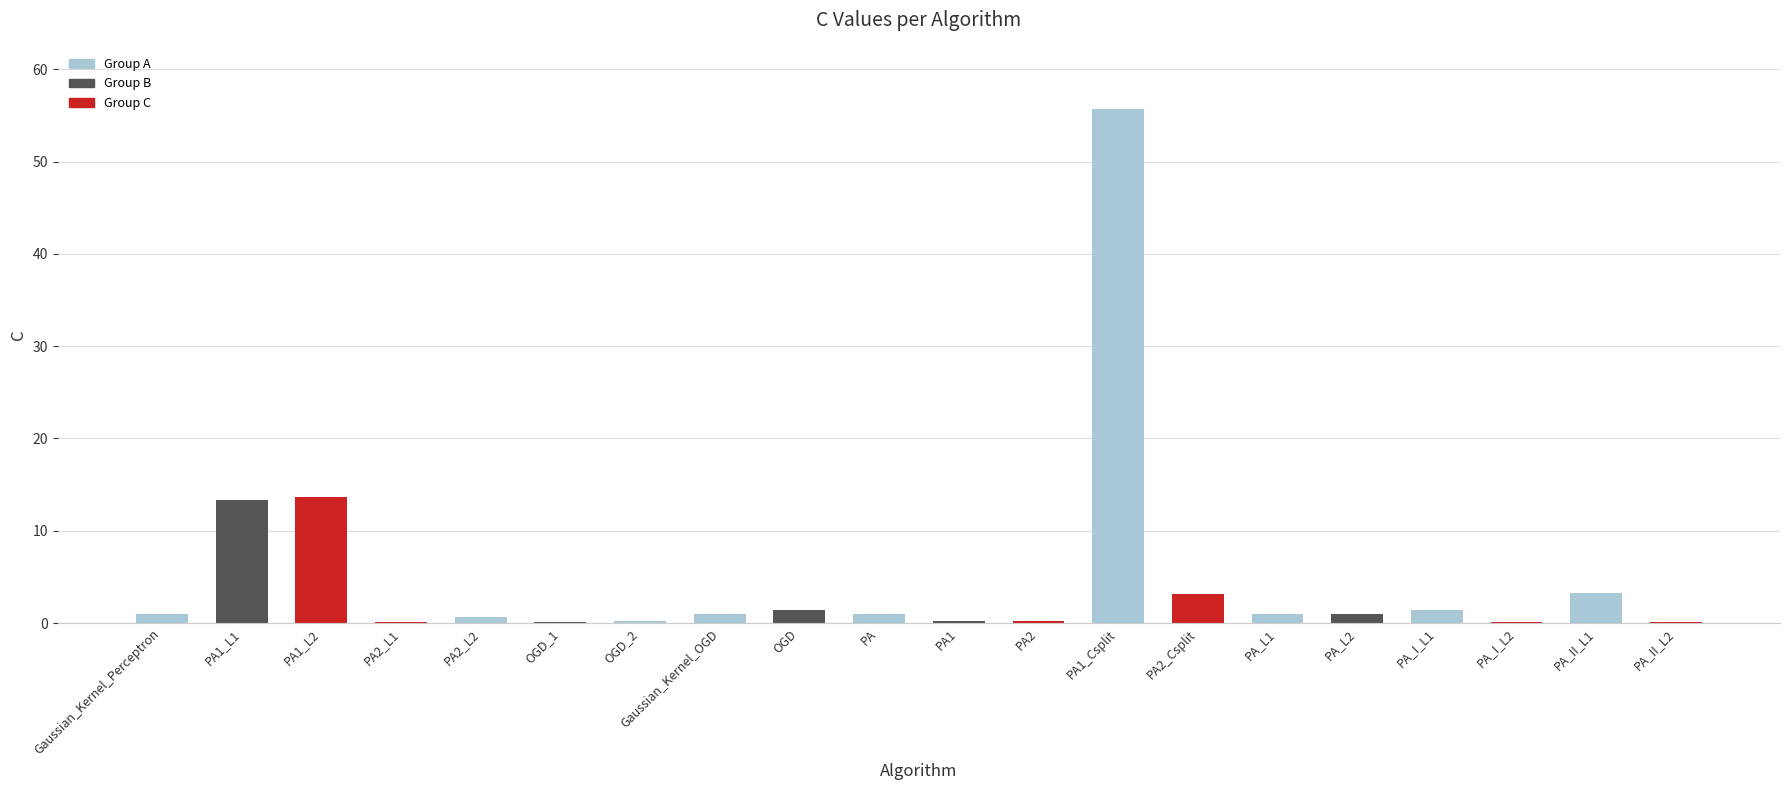

Is it true that the value at PA_I_L1 is 1.4?

True